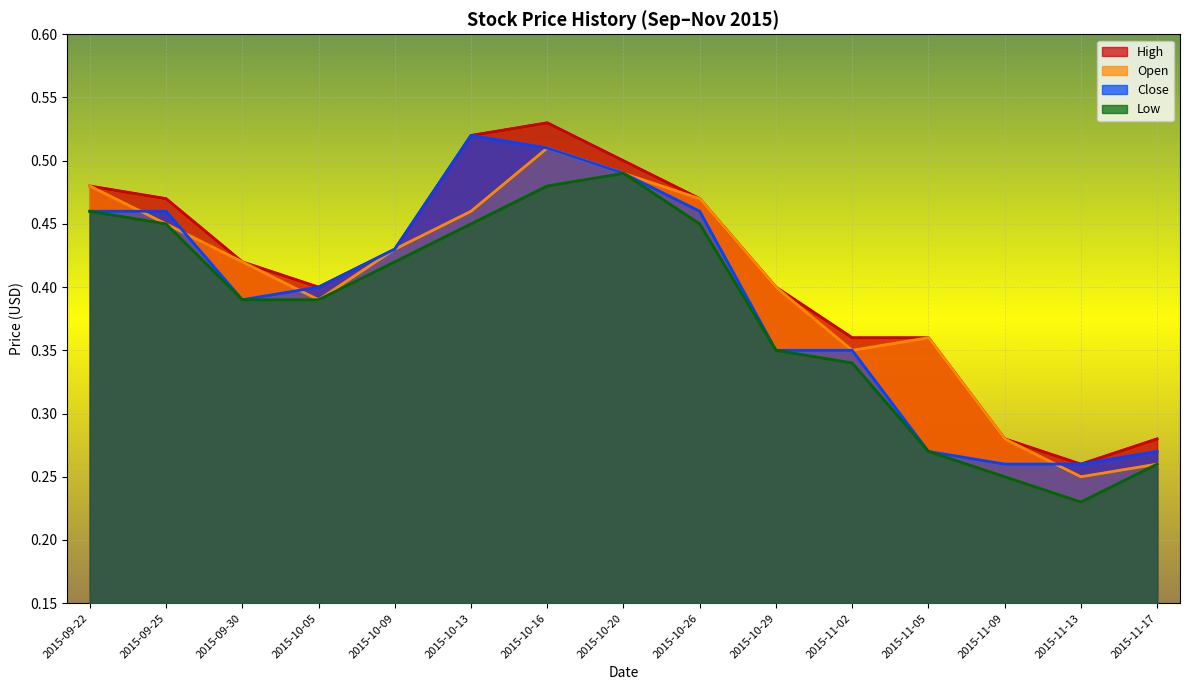

Is it true that High equals 0.4 at 2015-11-17?

False